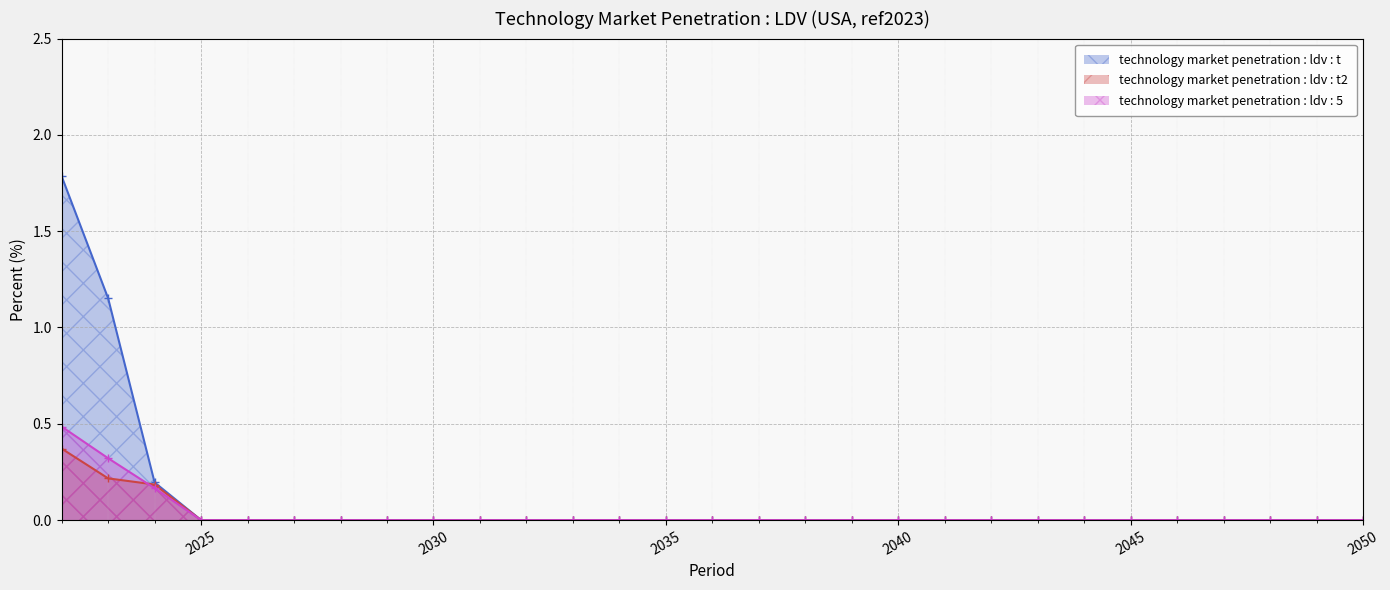

Rank the categories by technology market penetration : ldv : t2 value from highest to lowest.

2022, 2023, 2024, 2025, 2026, 2027, 2028, 2029, 2030, 2031, 2032, 2033, 2034, 2035, 2036, 2037, 2038, 2039, 2040, 2041, 2042, 2043, 2044, 2045, 2046, 2047, 2048, 2049, 2050